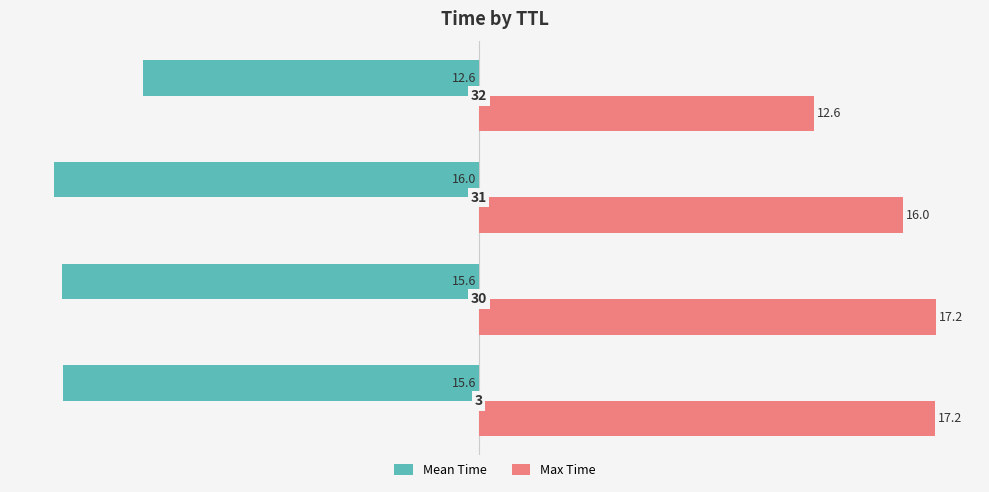

What is the sum of all Mean Time values?

-59.8